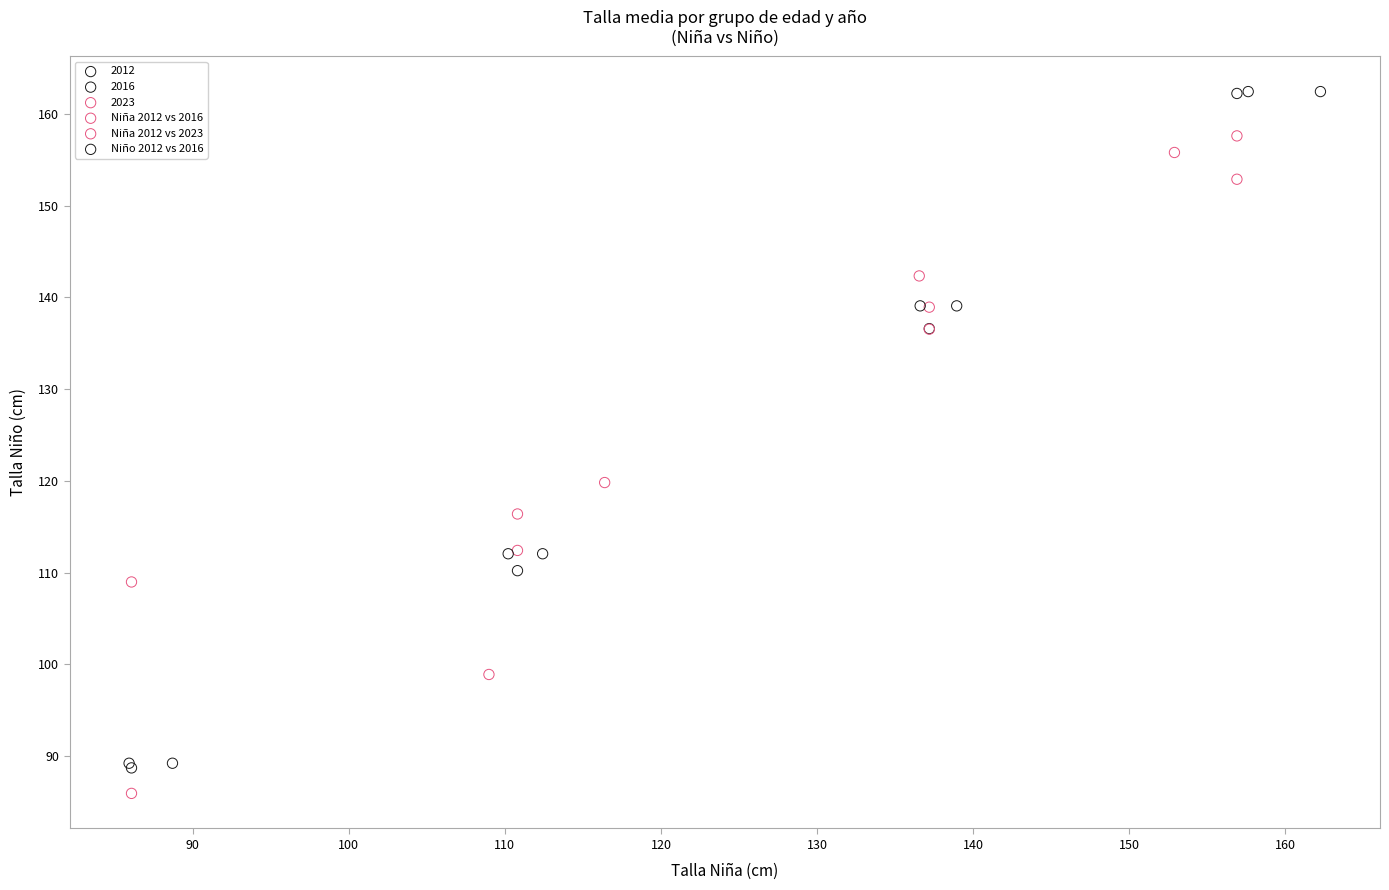

What are all the series names shown in the legend?

2012, 2016, 2023, Niña 2012 vs 2016, Niña 2012 vs 2023, Niño 2012 vs 2016